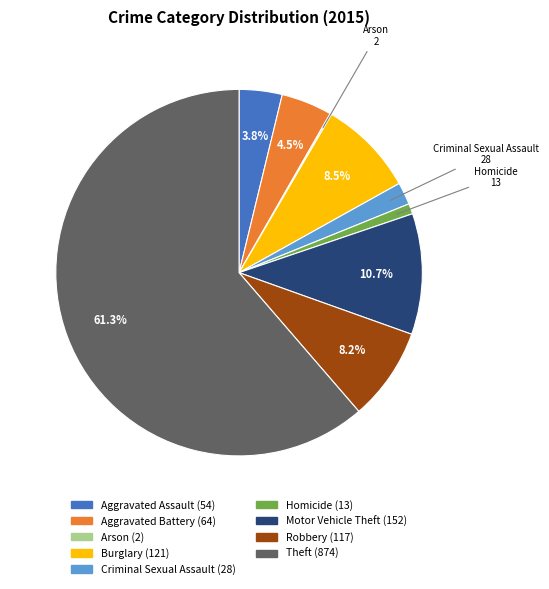

Is there any slice that represents more than half of the pie?

Yes